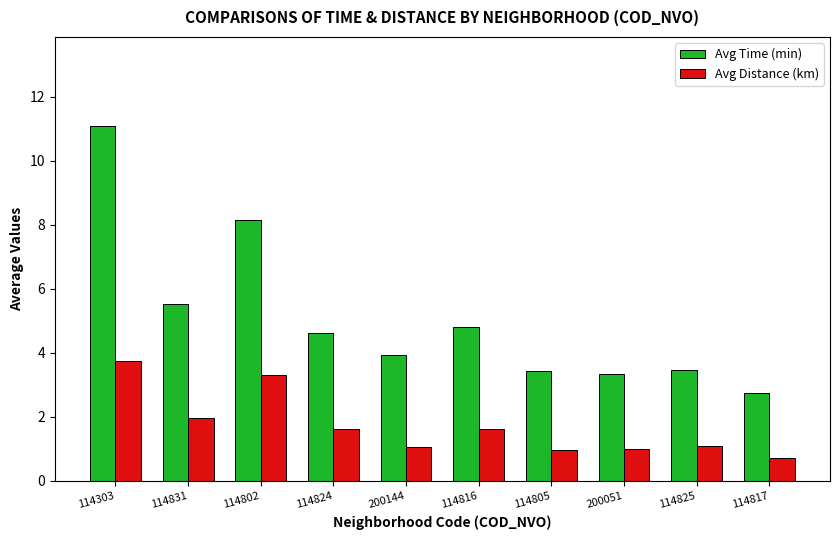

How many data points in Avg Time (min) are above 4?

5